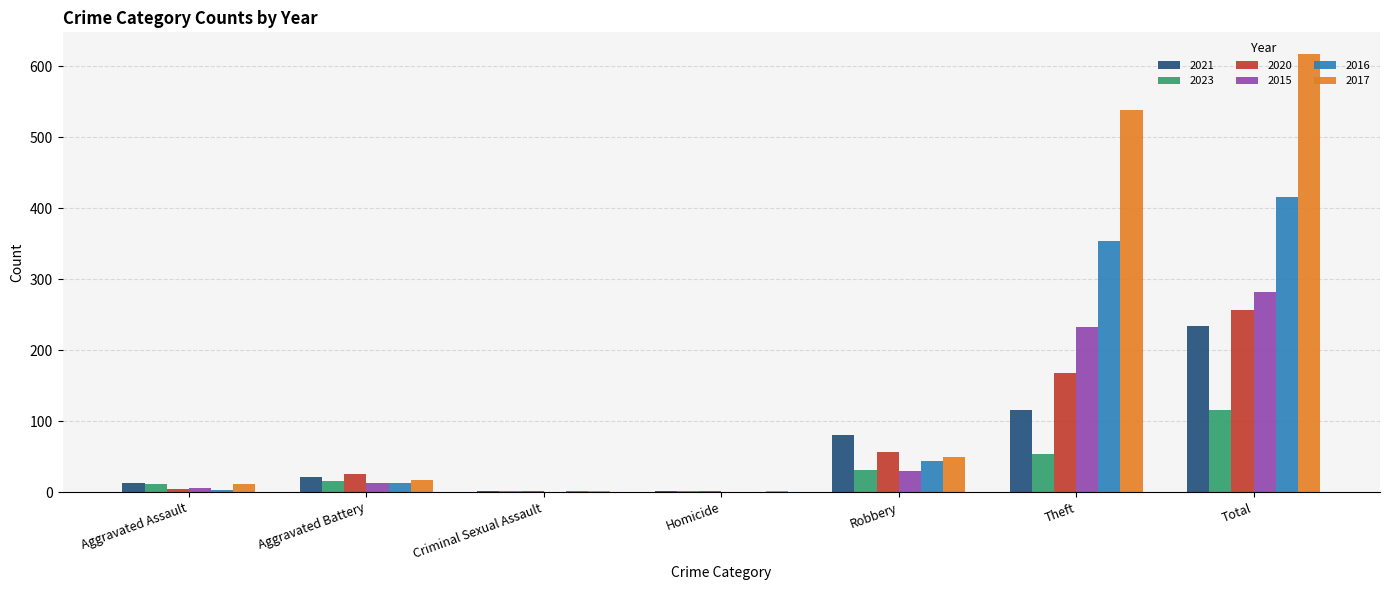

What value does the 2021 series have at Aggravated Battery?

22